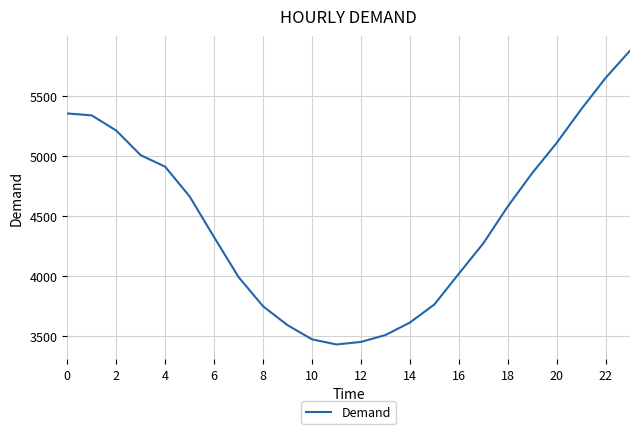

What is the difference between the maximum and minimum values?

2444